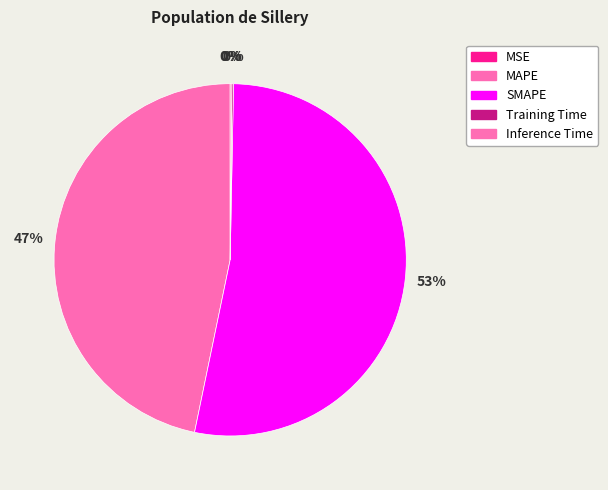

Which has a higher value, MSE or SMAPE?

SMAPE